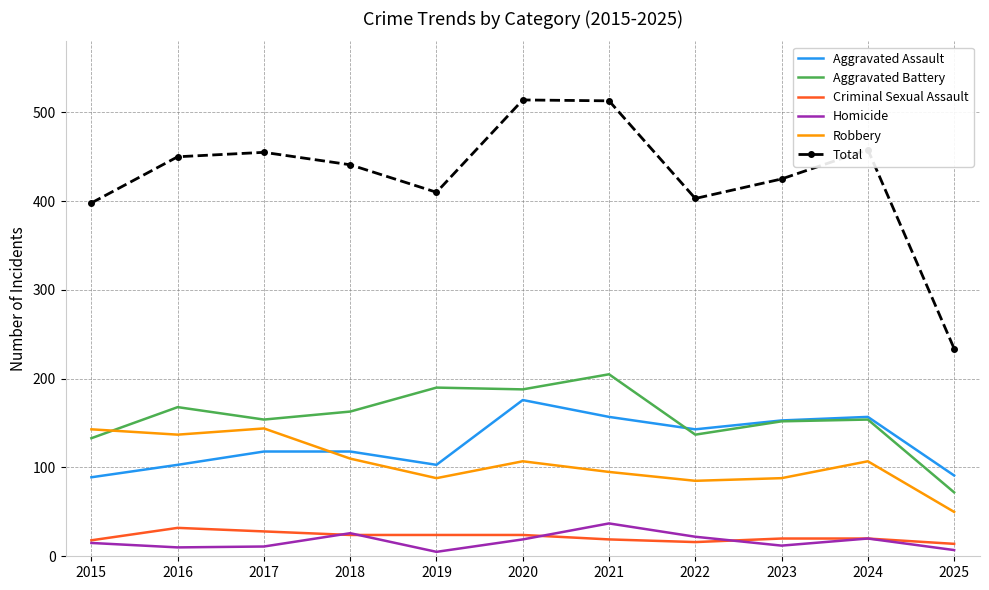

What is the approximate value of Criminal Sexual Assault at 2018, to the nearest 10?

20